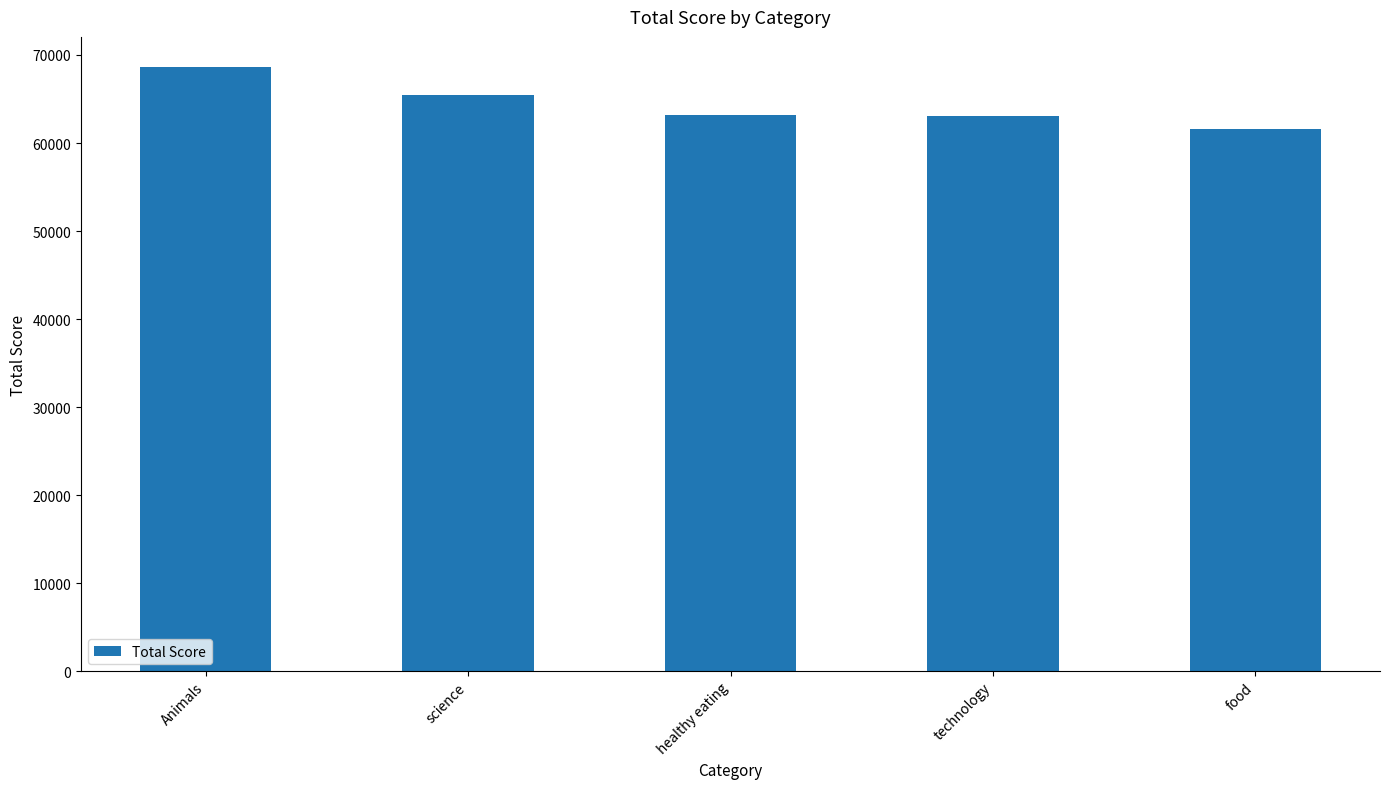

Is it true that the value at Animals is 68624?

True